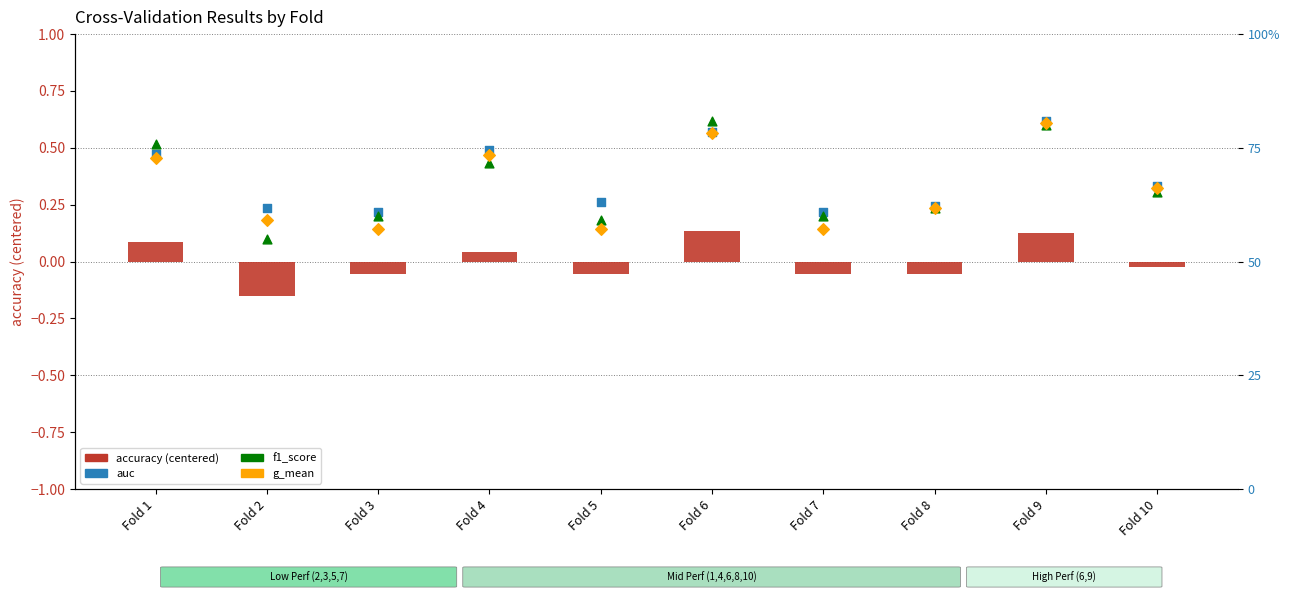

What is the total value across all series at Fold 5?

1.7